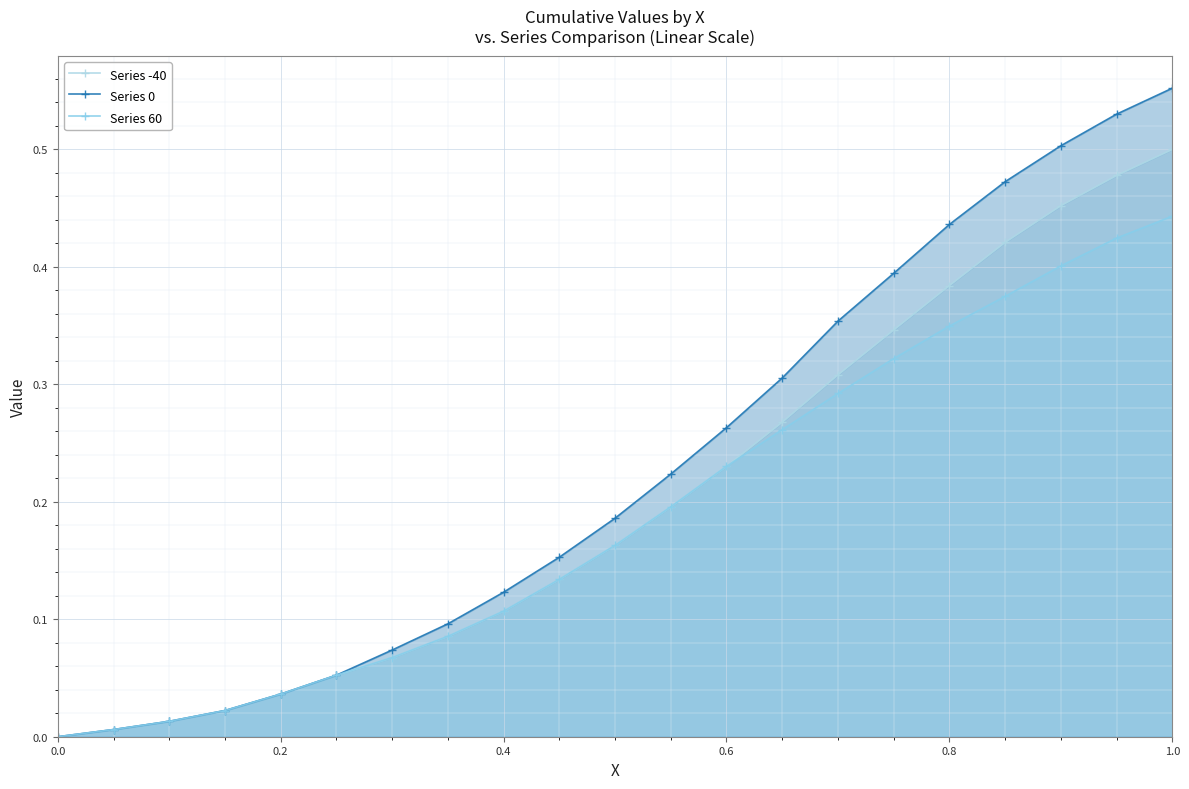

How many lines are shown in the chart?

3